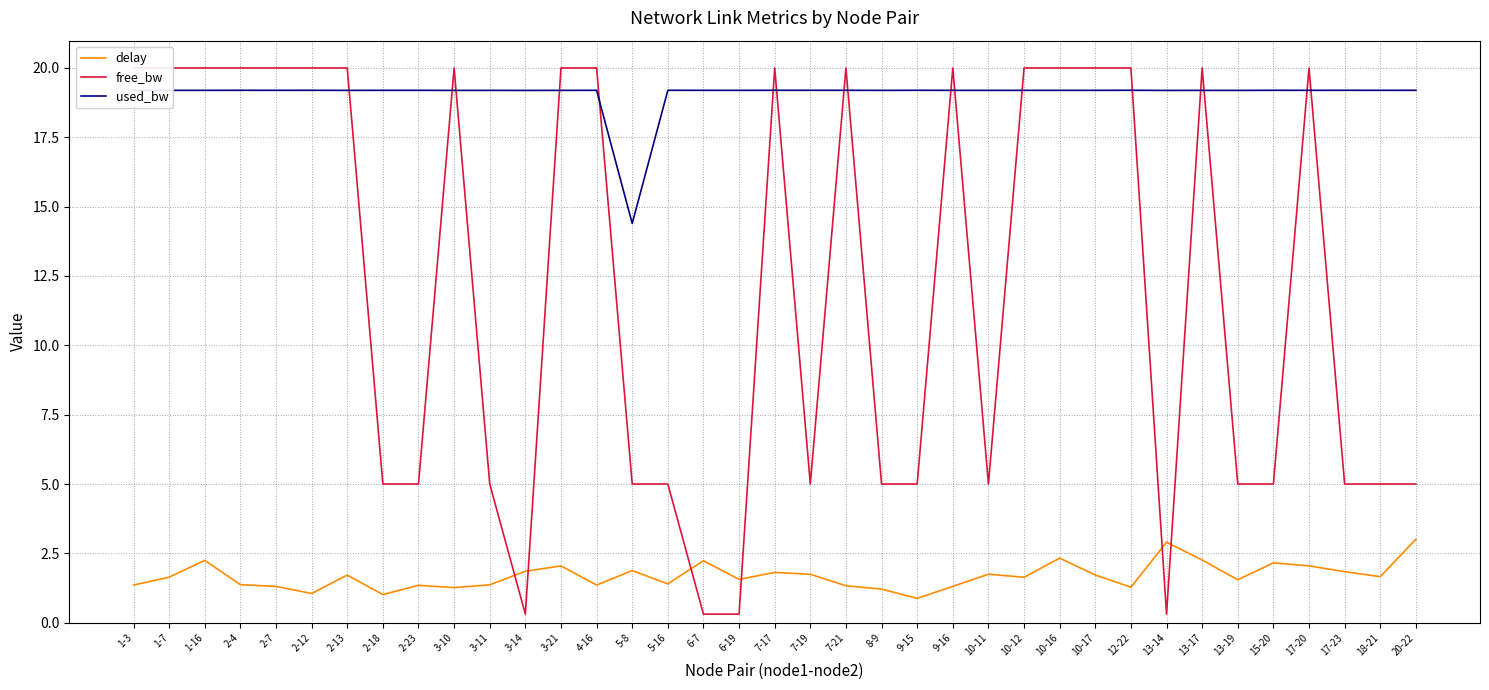

How many data points in used_bw are above 19?

36